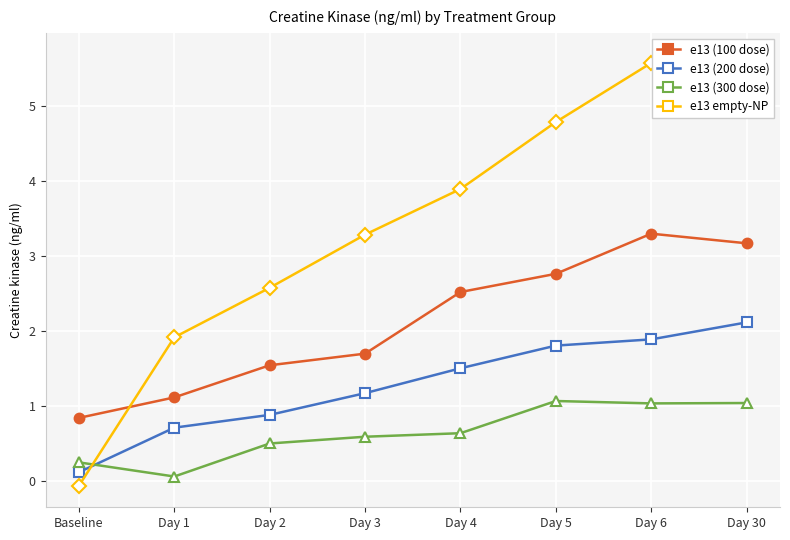

Between Day 2 and Day 30, which series saw the biggest shift?

e13 empty-NP